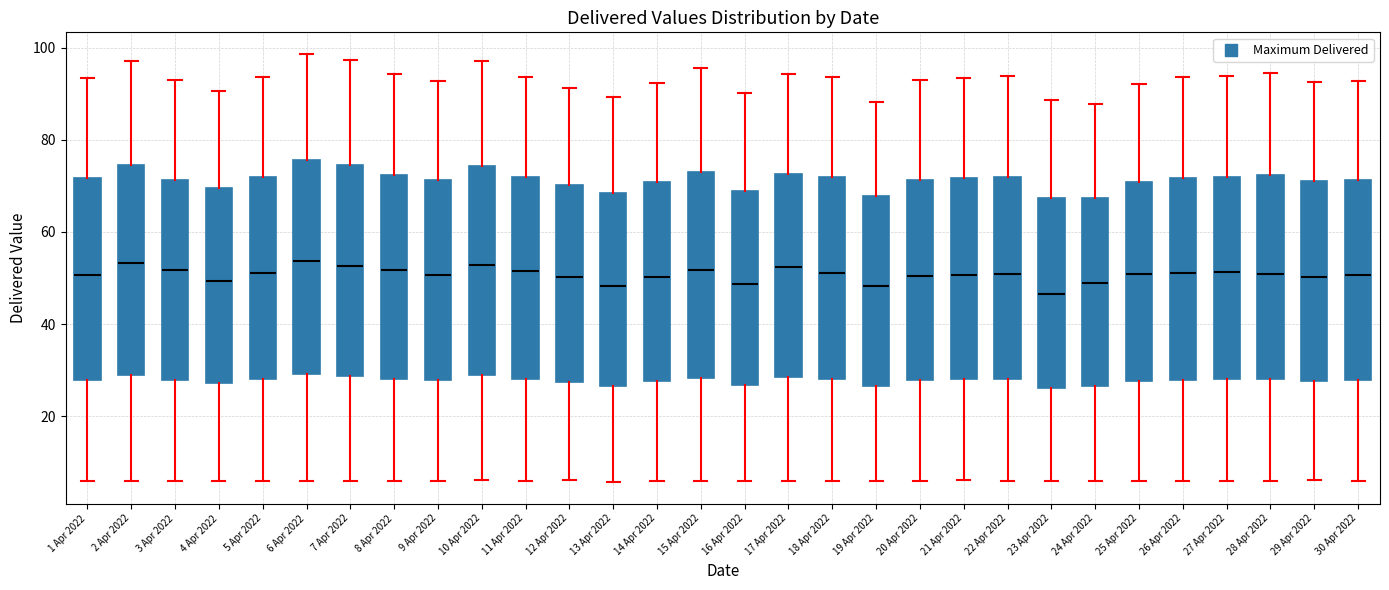

Where does the median line of the box for 10 Apr 2022 sit on the y-axis? The values are not printed on the chart, so give them approximately, as read against the axis.

52